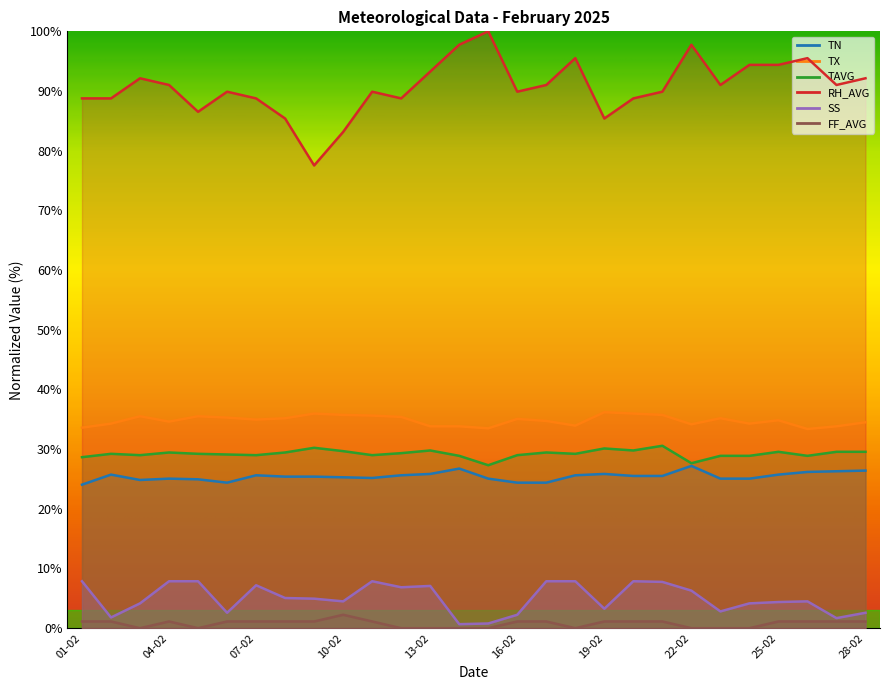

True or false: TN and RH_AVG cross at least once.

False